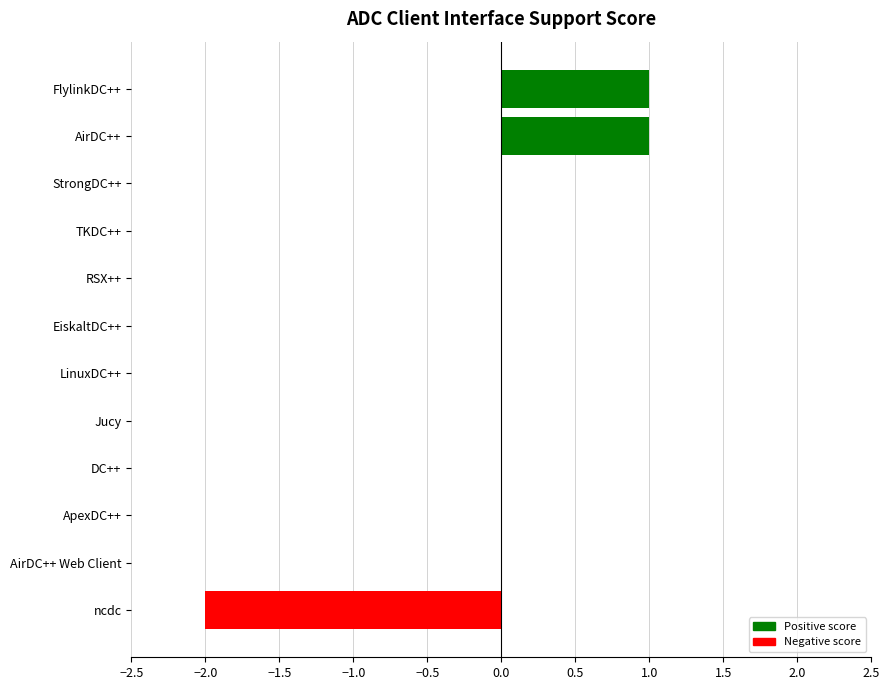

Between AirDC++ and AirDC++ Web Client, which is larger?

AirDC++